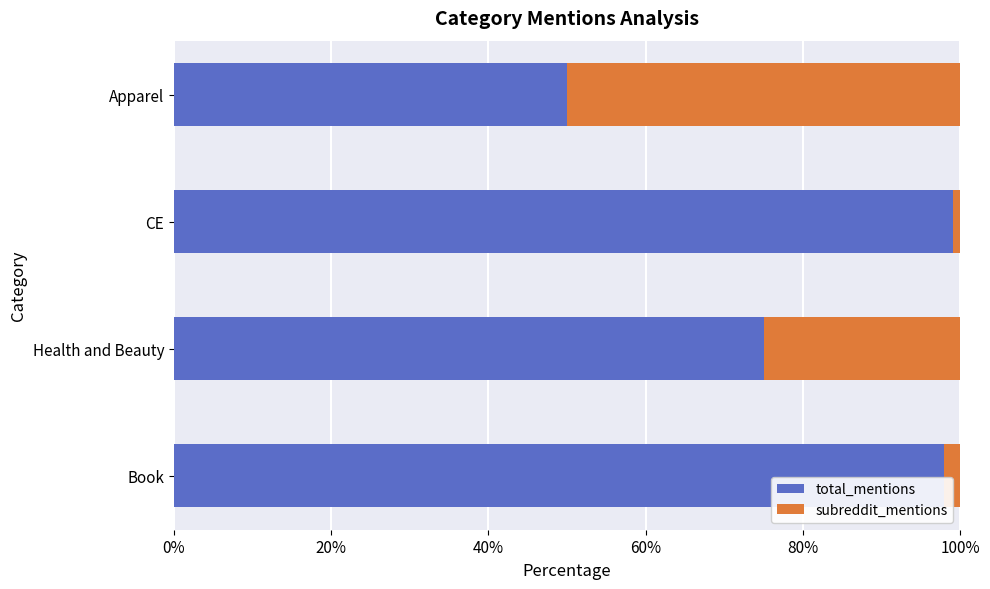

What is the total value across all series at Book?

100.0